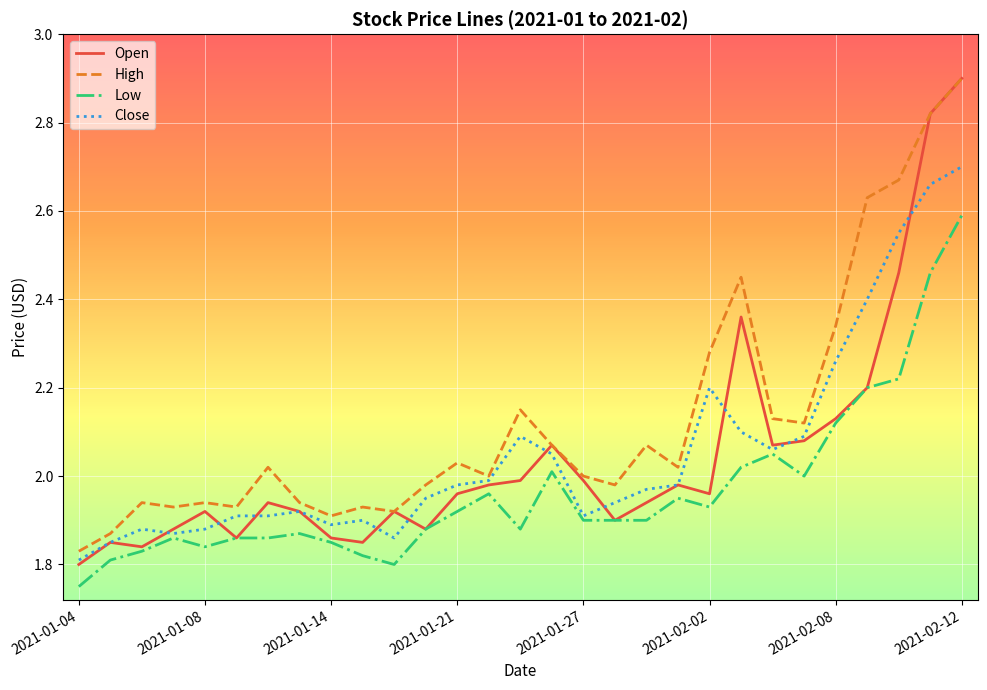

What is the greatest value displayed?

2.9